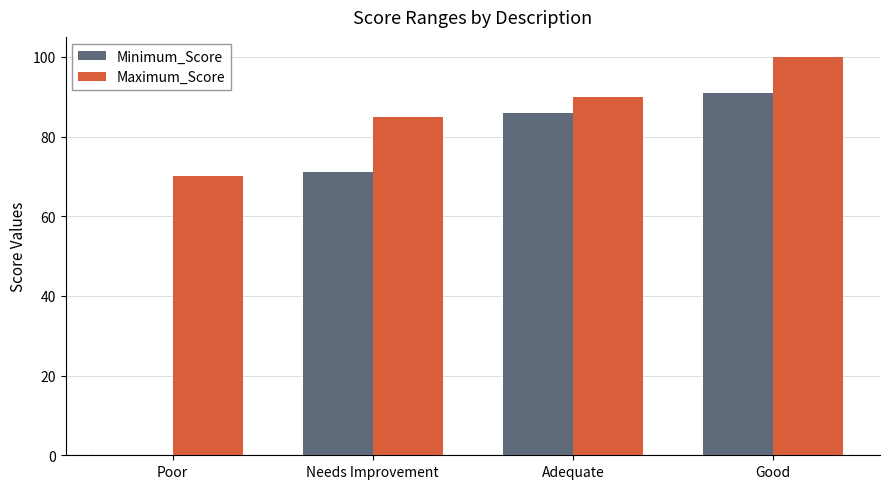

Are the bars horizontal?

No